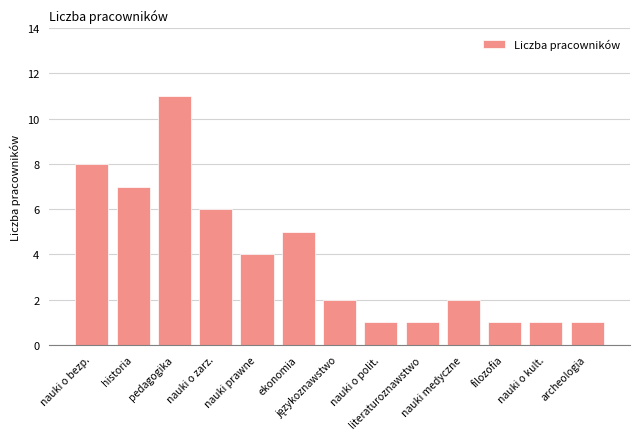

Reading left to right, list all the values displayed in this chart.

8	7	11	6	4	5	2	1	1	2	1	1	1